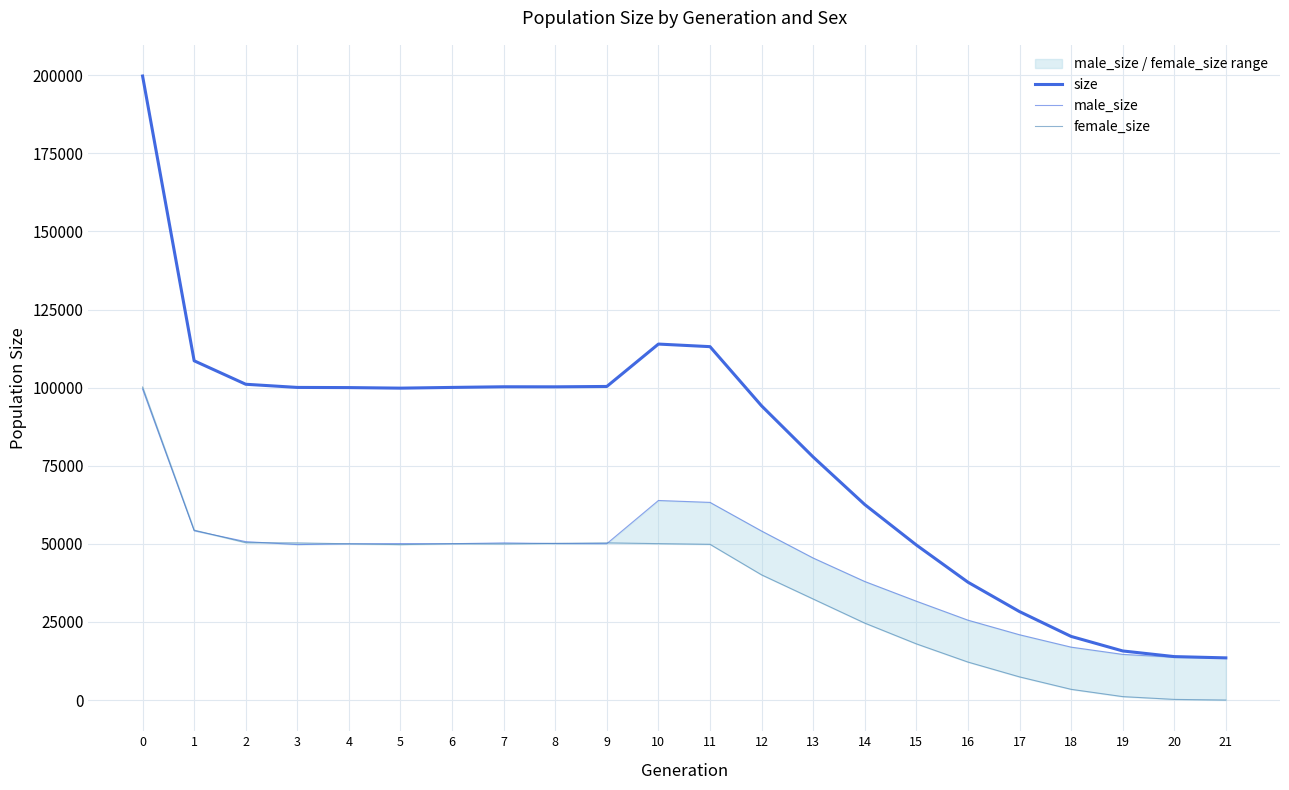

Does the chart display data point markers on the line(s)?

No